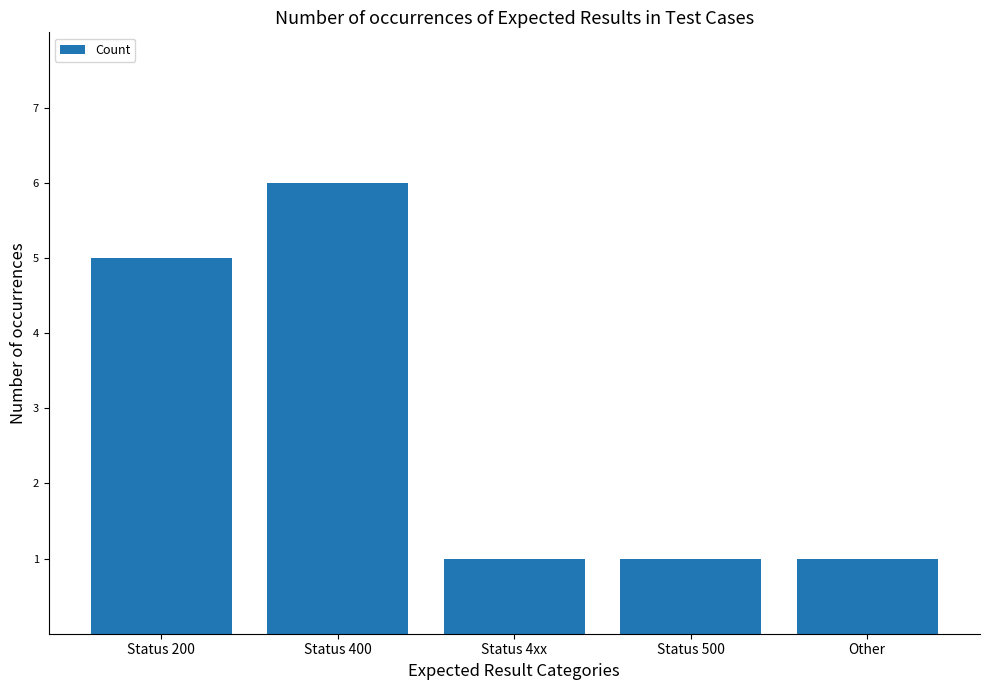

What position from the left is Other?

5